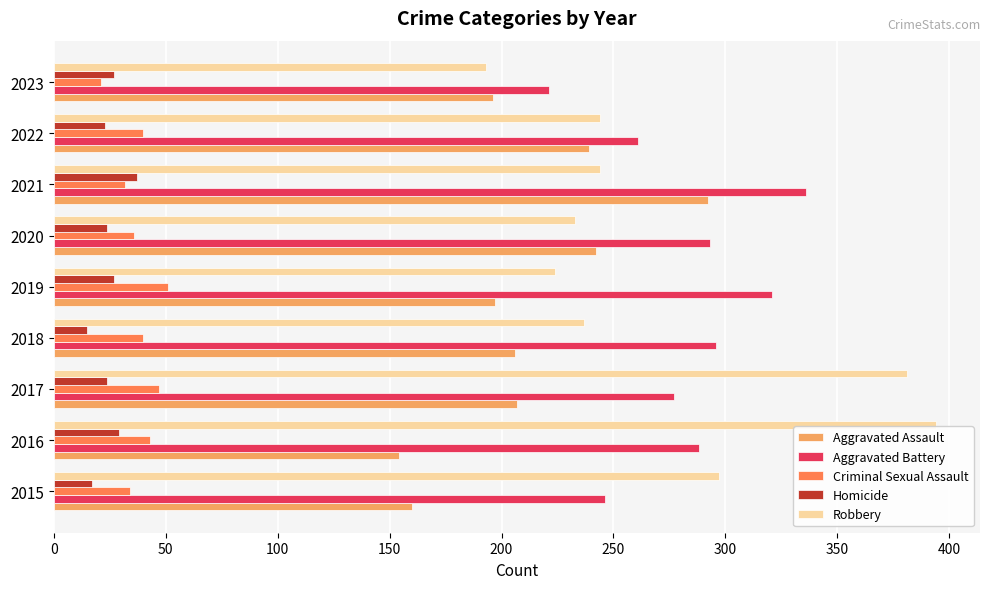

What is the smallest value displayed?

15